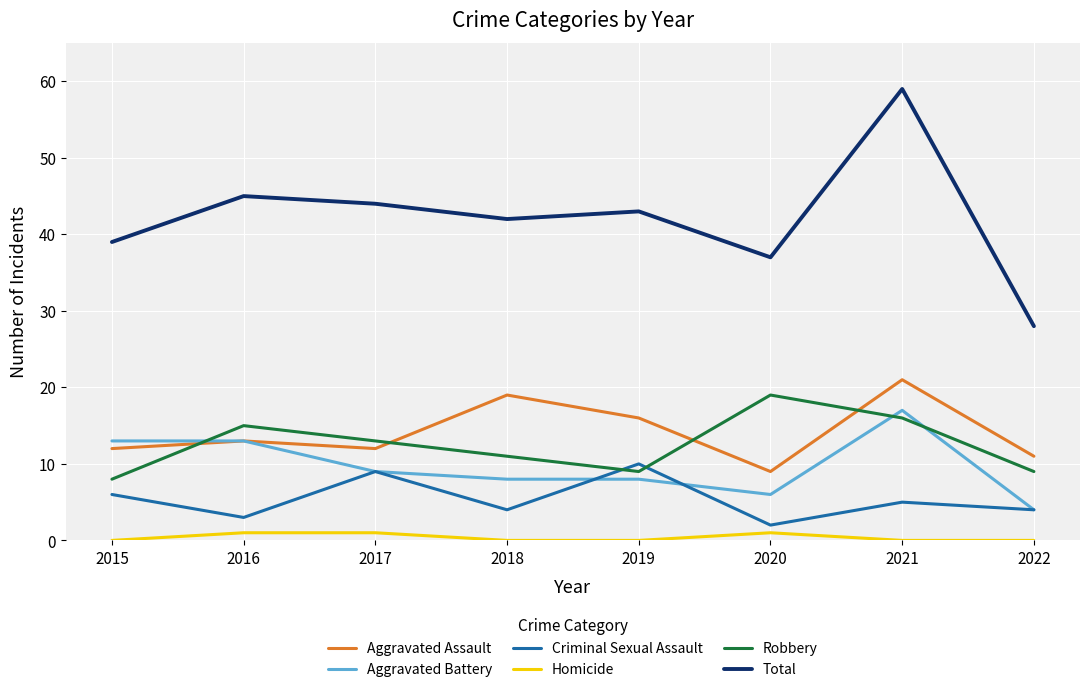

The value of Aggravated Battery at 2016 is 13. True or false?

True